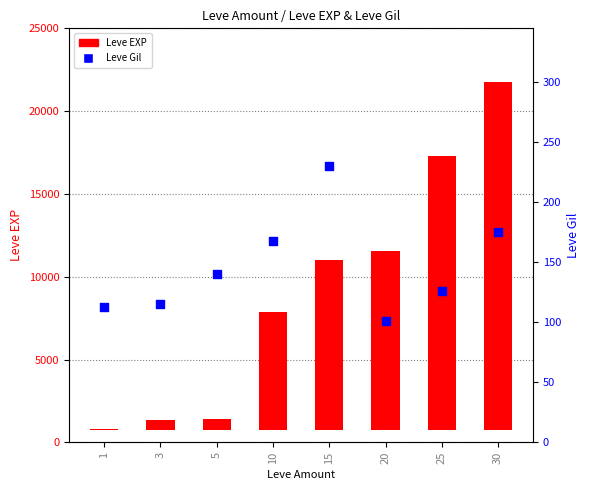

What are all the series names shown in the legend?

Leve EXP, Leve Gil